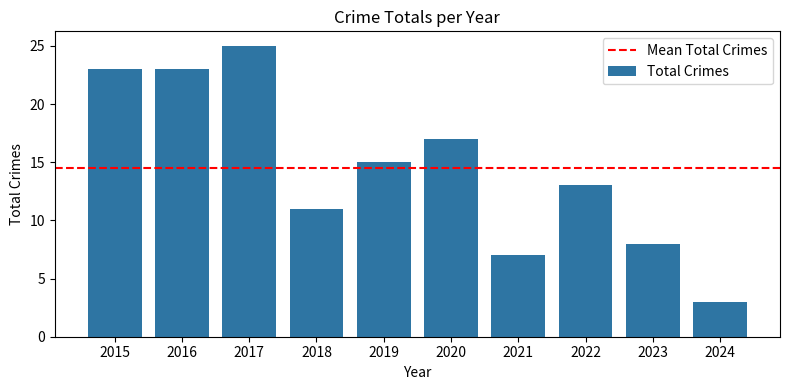

True or false: the data shows 5 at 2024.

False